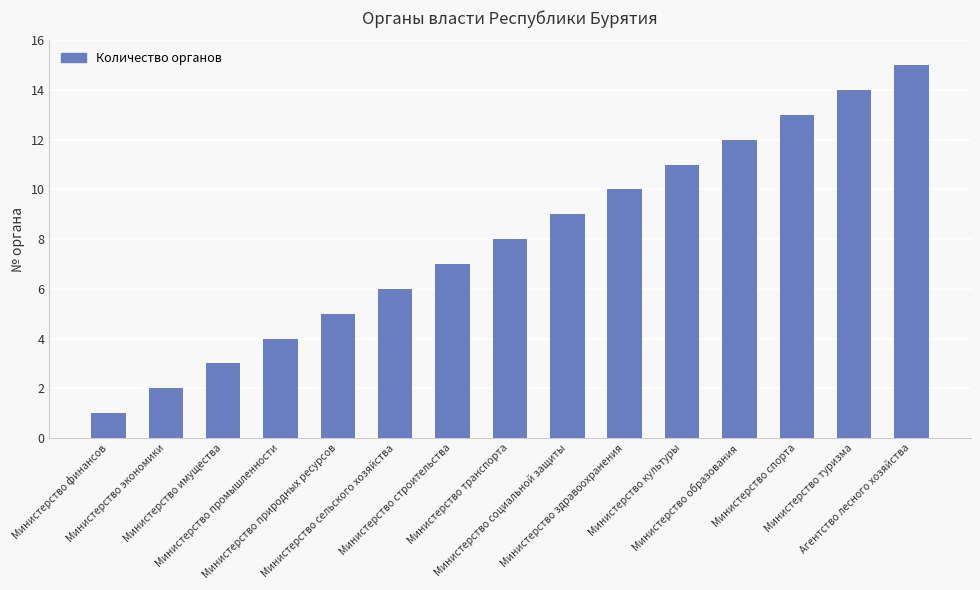

The value at Министерство туризма is 8. True or false?

False